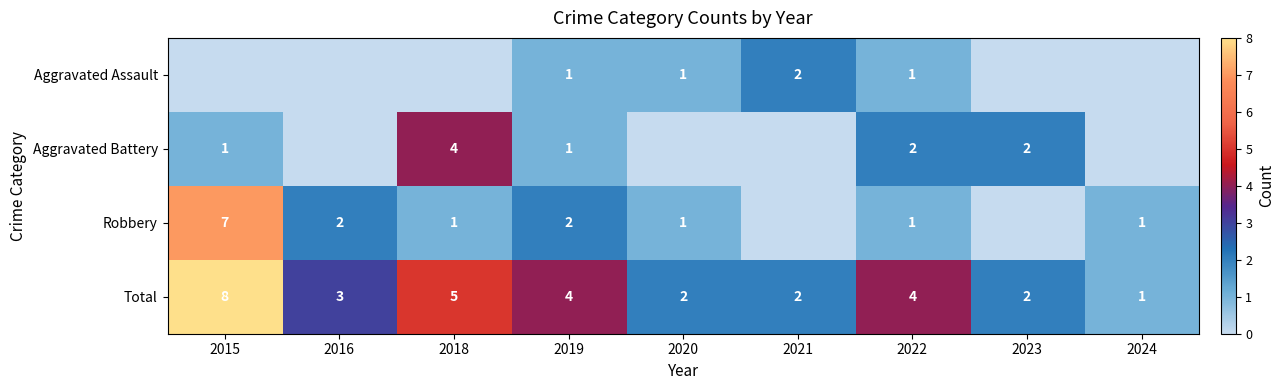

Read the Total value at 2018.

5